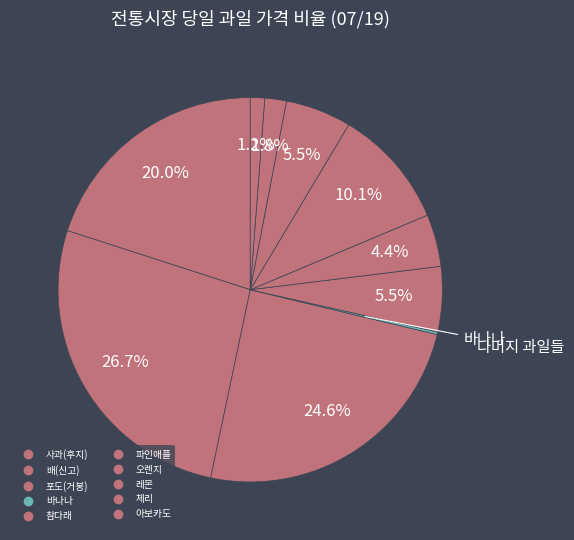

How many segments does this pie chart have?

10